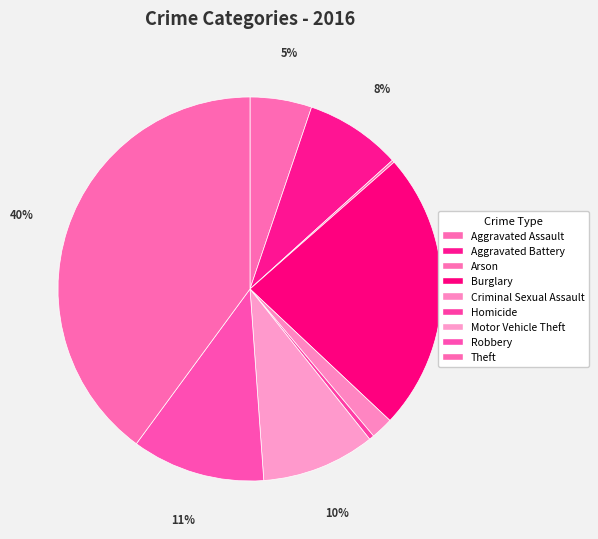

How many segments does this pie chart have?

9